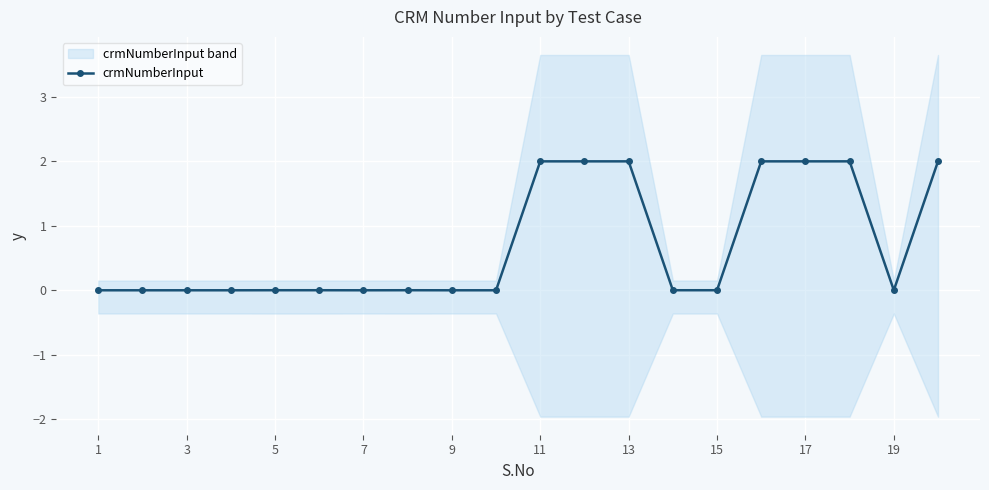

True or false: crmNumberInput has more than 1 points higher than both neighbors.

True